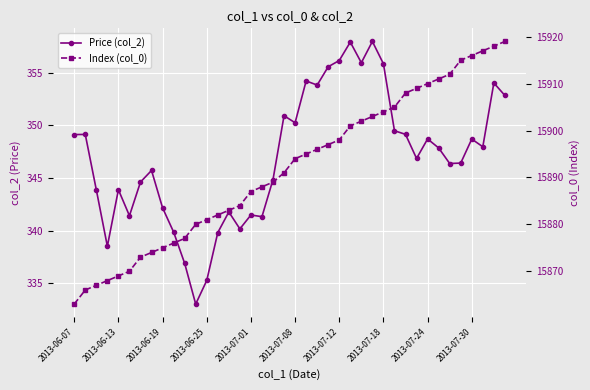

Reading left to right, extract all data points from this chart.

Price (col_2): 349.1	349.1	343.9	338.5	343.9	341.4	344.6	345.7	342.2	339.9	336.9	333.0	335.3	339.8	341.8	340.2	341.5	341.3	344.8	350.9	350.2	354.2	353.8	355.6	356.1	357.9	355.9	358.0	355.8	349.5	349.1	346.9	348.7	347.9	346.4	346.4	348.7	348.0	354.0	352.8
Index (col_0): 15863.0	15866.0	15867.0	15868.0	15869.0	15870.0	15873.0	15874.0	15875.0	15876.0	15877.0	15880.0	15881.0	15882.0	15883.0	15884.0	15887.0	15888.0	15889.0	15891.0	15894.0	15895.0	15896.0	15897.0	15898.0	15901.0	15902.0	15903.0	15904.0	15905.0	15908.0	15909.0	15910.0	15911.0	15912.0	15915.0	15916.0	15917.0	15918.0	15919.0